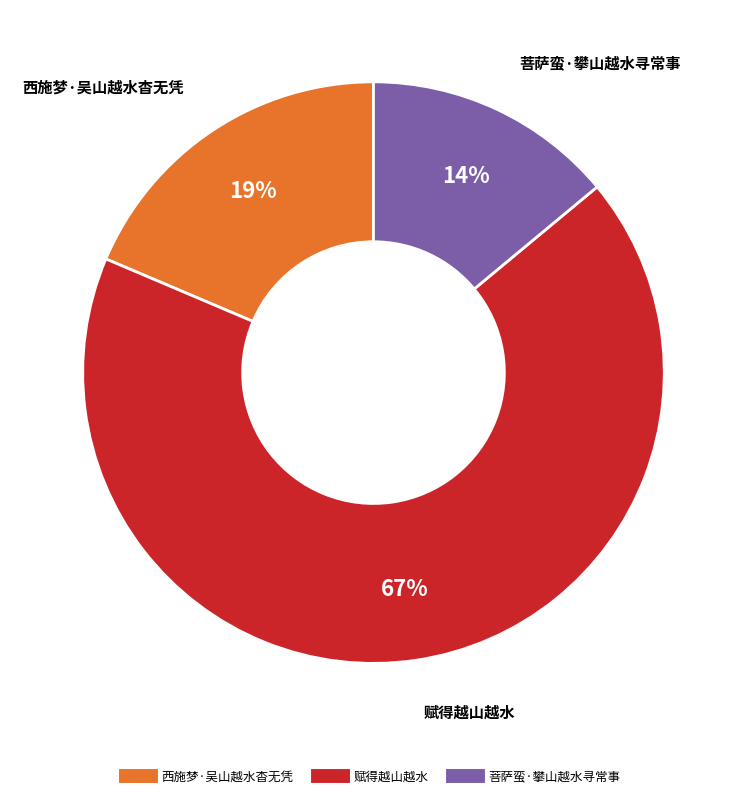

Does any single category account for the majority?

Yes